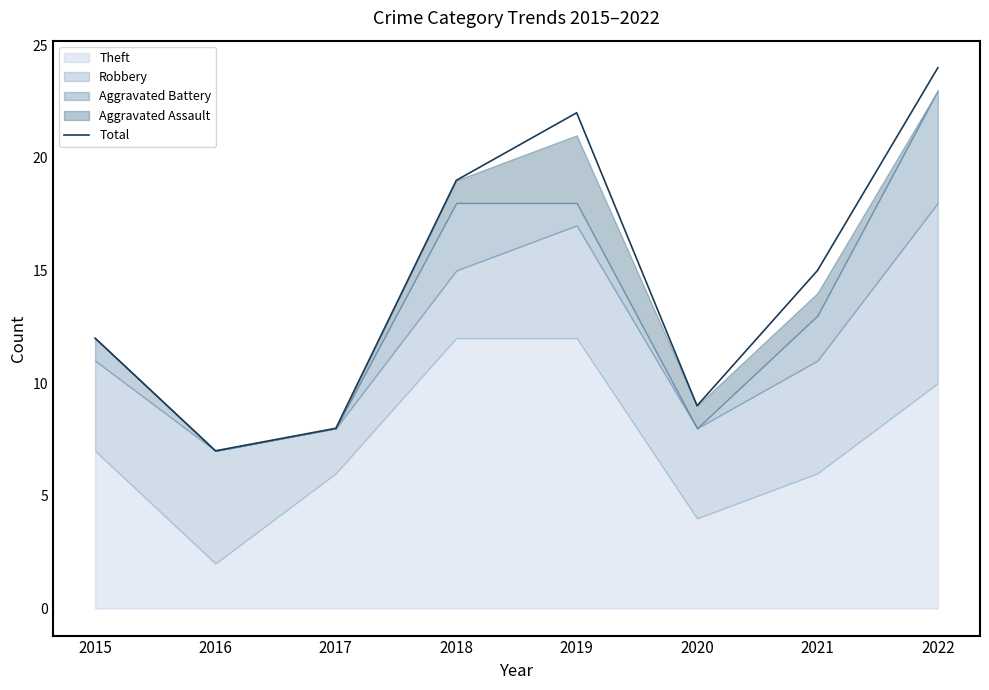

How many points are higher than both their immediate neighbors (excluding endpoints)?

1